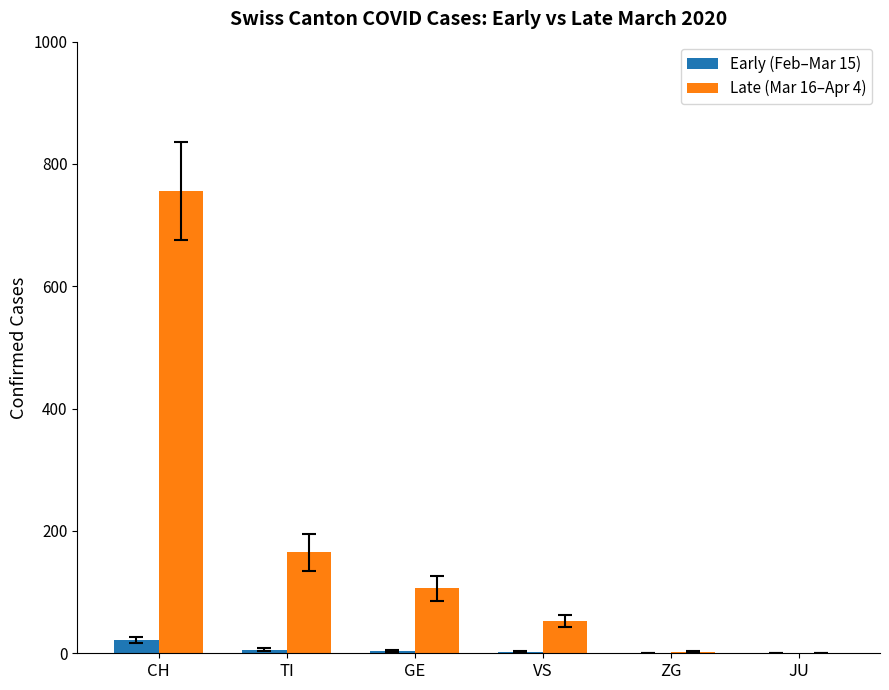

Which category has the highest value in the Late (Mar 16–Apr 4) series?

CH